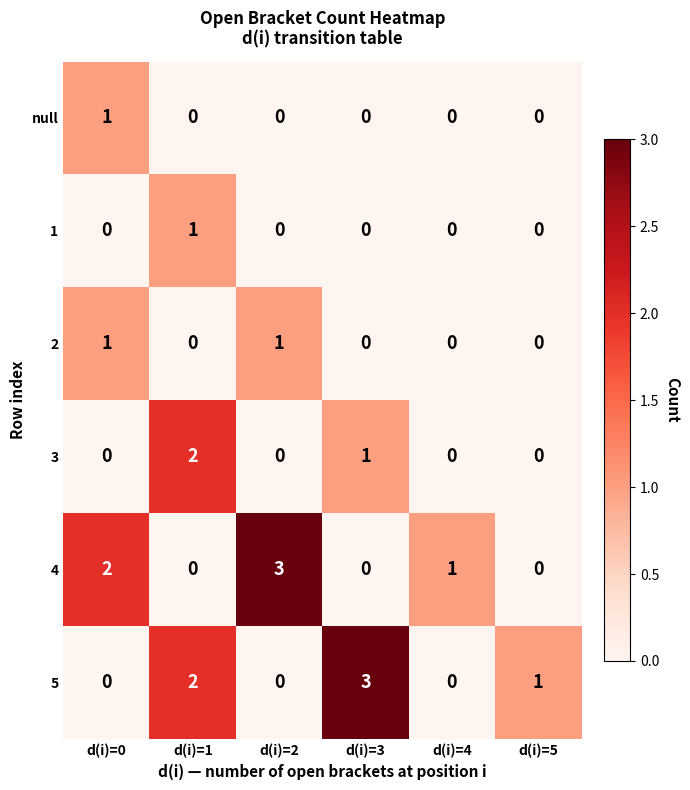

How many series are shown in this chart?

6